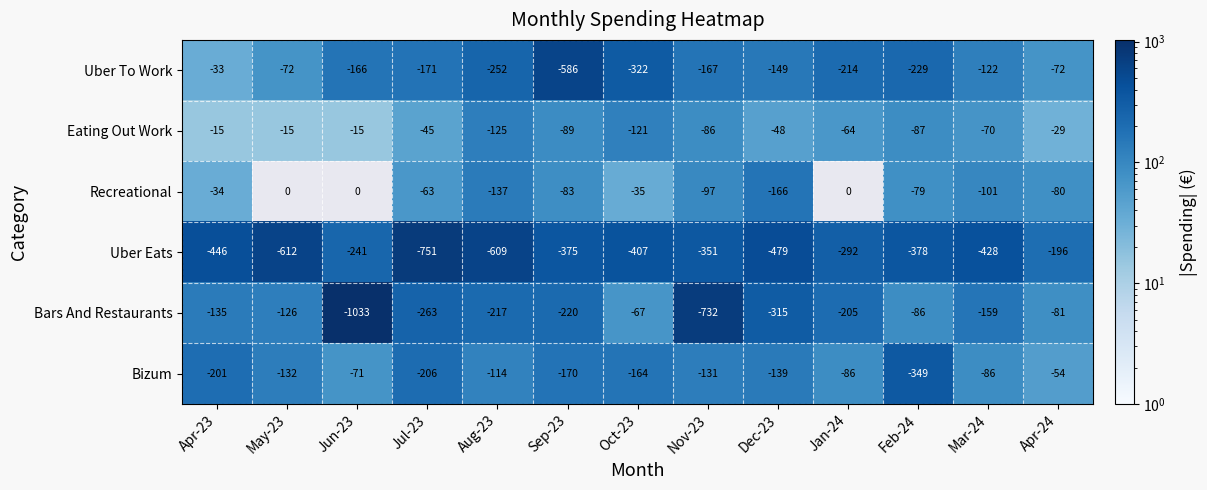

The value of Eating Out Work at Apr-23 is -7. True or false?

False